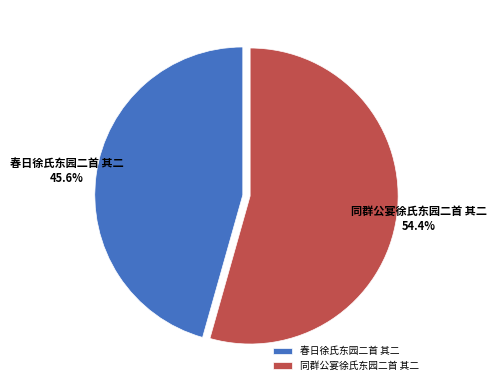

Which slice is the largest?

同群公宴徐氏东园二首 其二